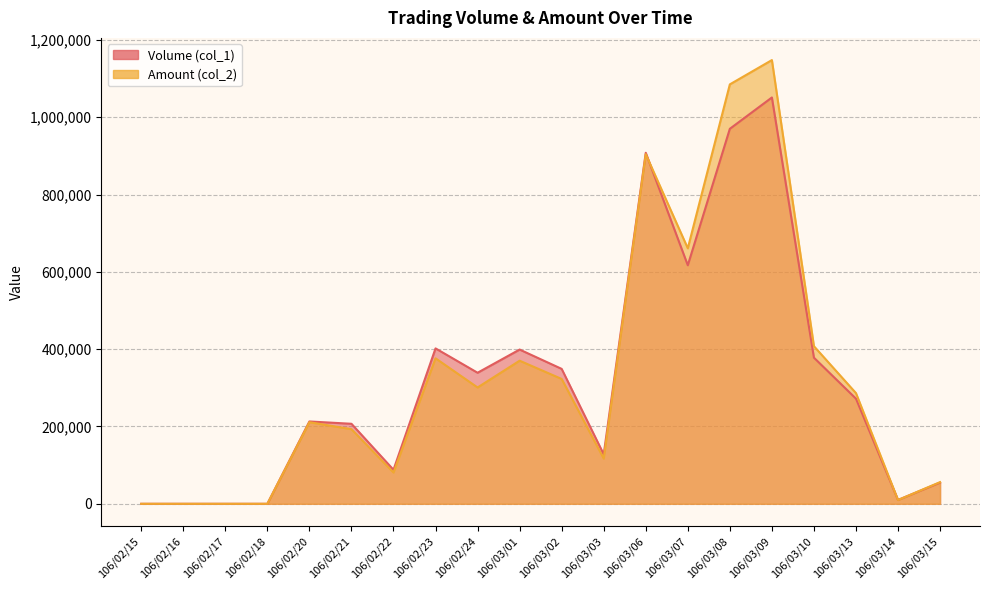

What is the value of the Amount (col_2) point at the 17th from the left?

407680